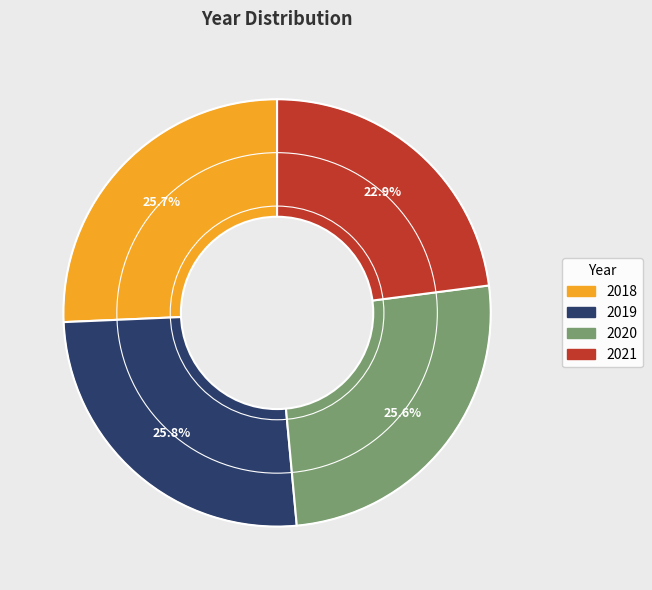

Approximately how many times larger is the value at 2019 compared to 2020?

1.0